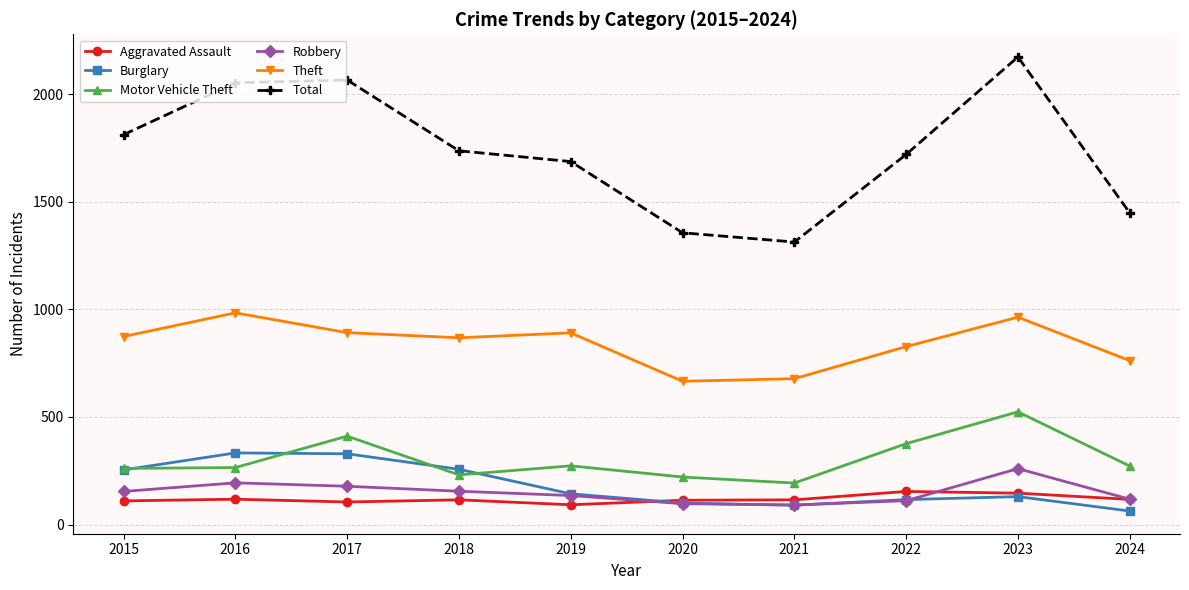

True or false: Theft and Robbery intersect in this chart.

False